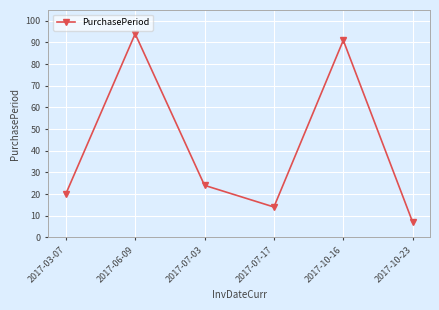

Does the chart display data point markers on the line(s)?

Yes